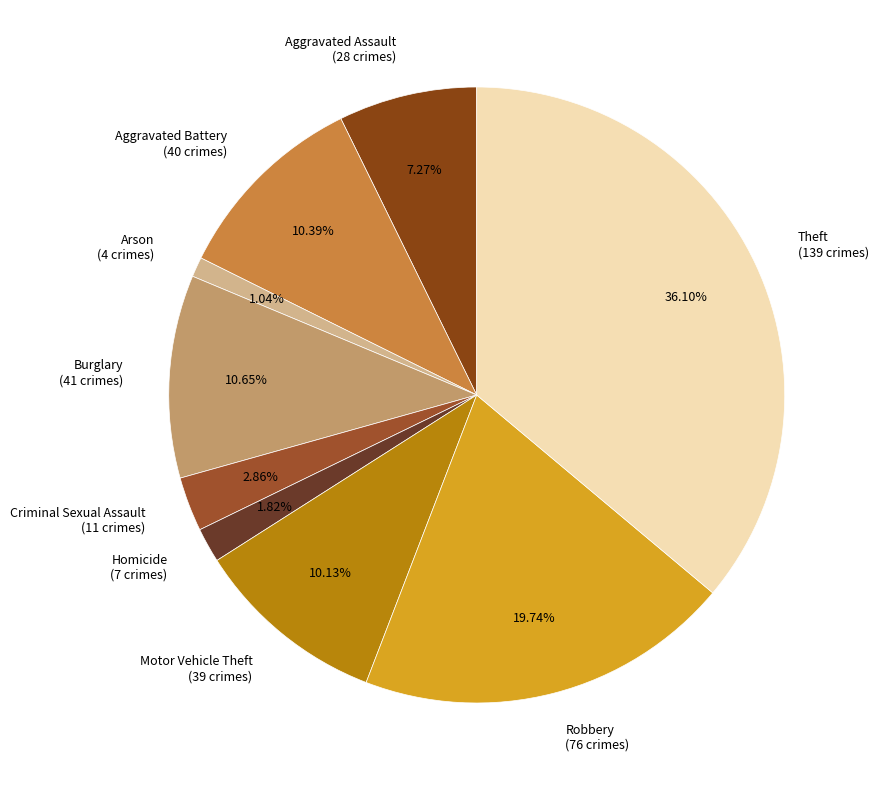

What percentage do Burglary and Robbery together represent?

30.4%